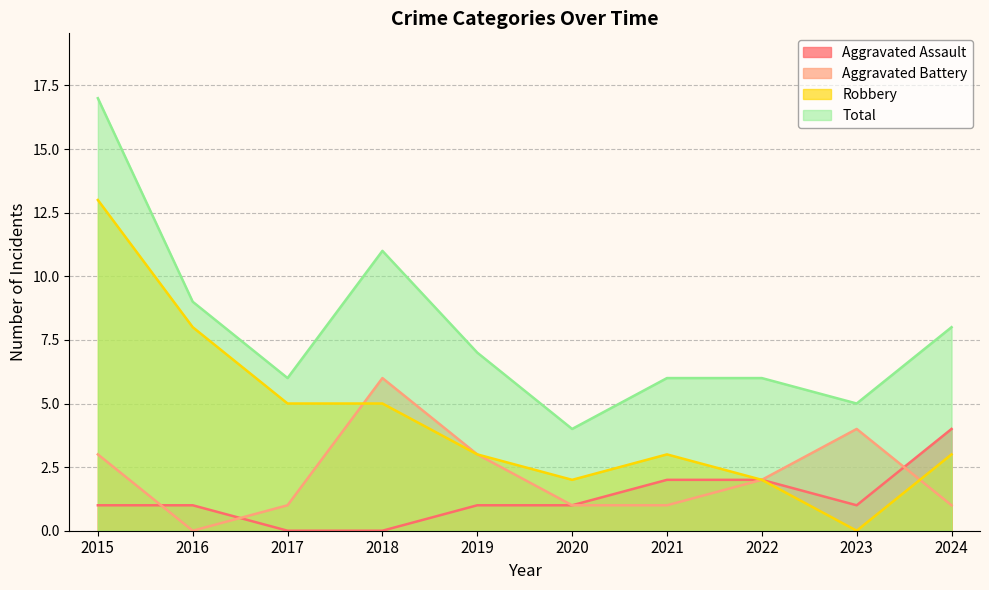

How many lines are shown in the chart?

4